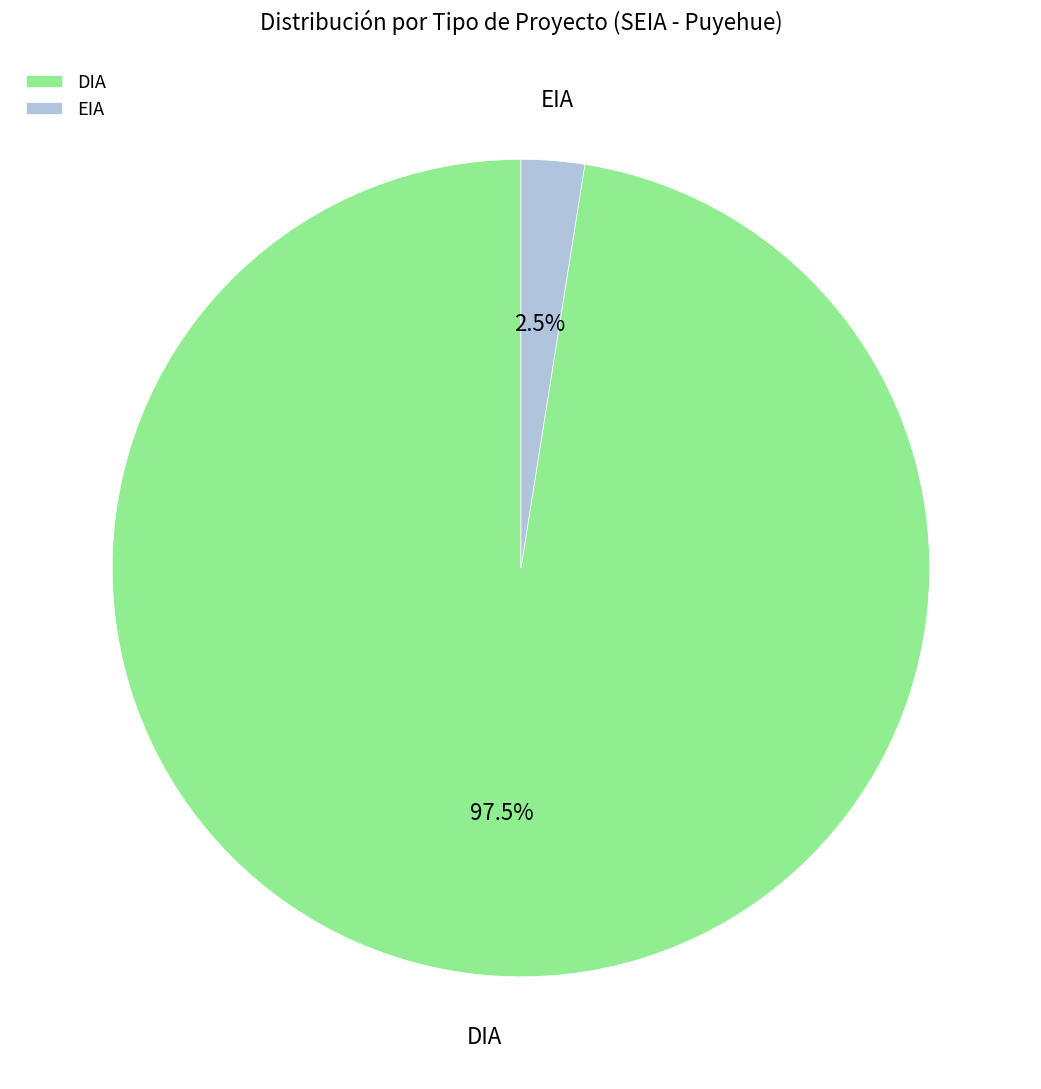

What is the total percentage of EIA and DIA?

100.0%